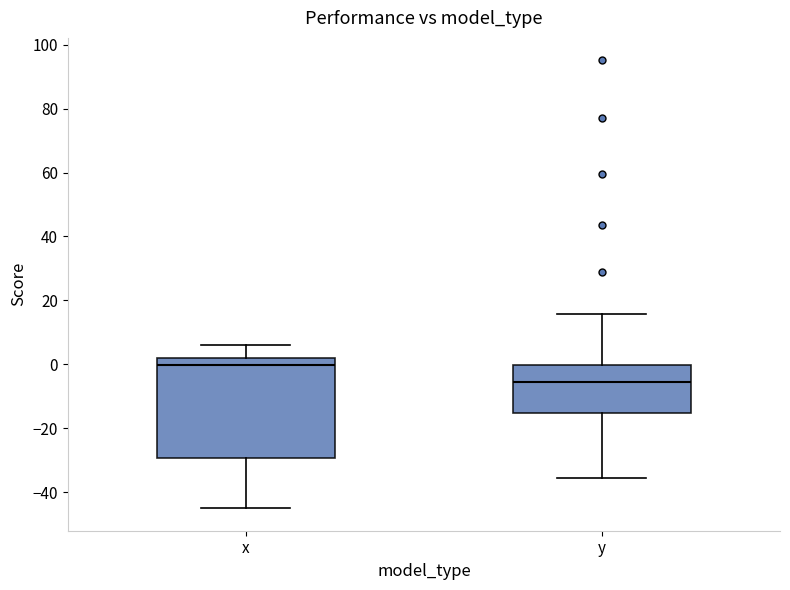

Where is the lower edge of the box for x on the y-axis? The values are not printed on the chart, so give them approximately, as read against the axis.

-30